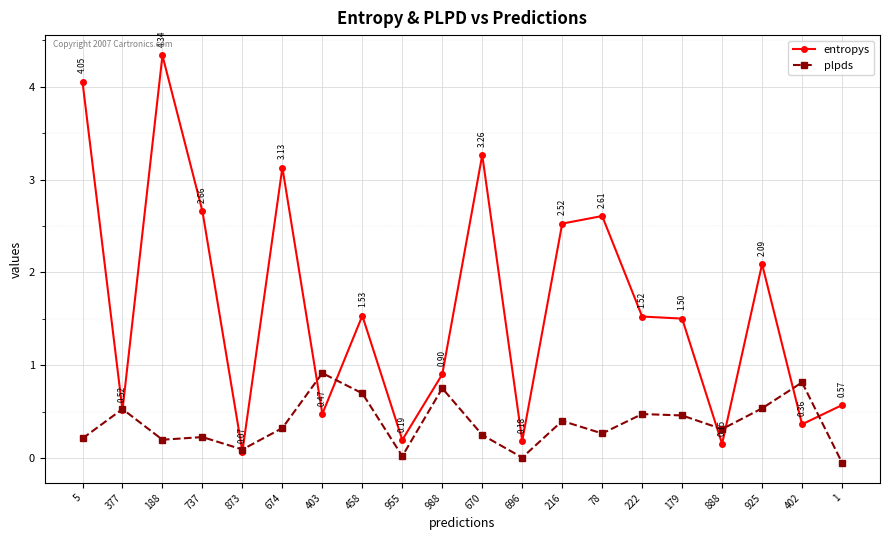

True or false: plpds and entropys intersect in this chart.

True